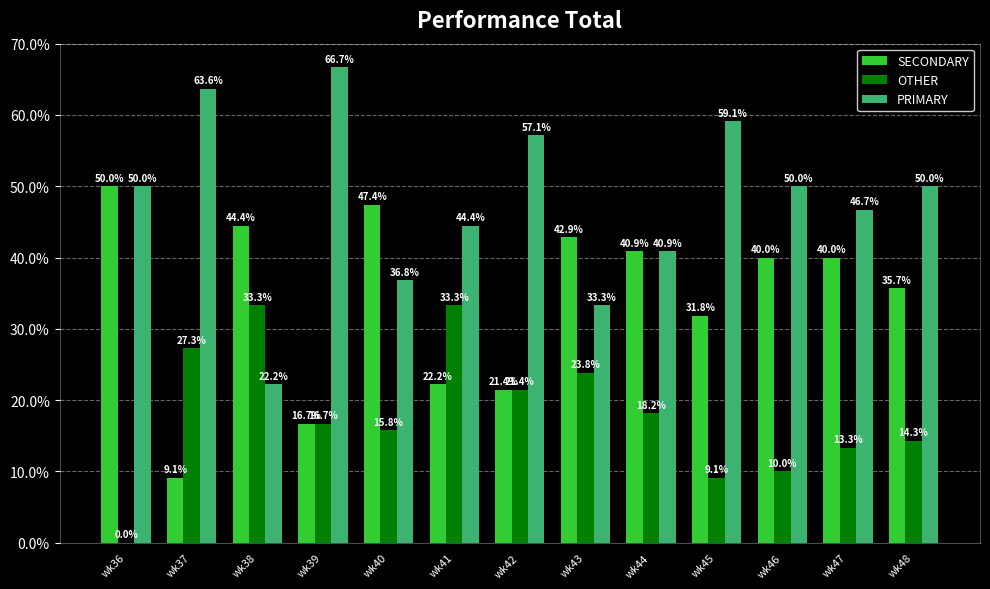

Reading right to left, transcribe all the data shown in this chart.

SECONDARY: wk48=35.7	wk47=40.0	wk46=40.0	wk45=31.8	wk44=40.9	wk43=42.9	wk42=21.4	wk41=22.2	wk40=47.4	wk39=16.7	wk38=44.4	wk37=9.1	wk36=50.0
OTHER: wk48=14.3	wk47=13.3	wk46=10.0	wk45=9.1	wk44=18.2	wk43=23.8	wk42=21.4	wk41=33.3	wk40=15.8	wk39=16.7	wk38=33.3	wk37=27.3	wk36=0.0
PRIMARY: wk48=50.0	wk47=46.7	wk46=50.0	wk45=59.1	wk44=40.9	wk43=33.3	wk42=57.1	wk41=44.4	wk40=36.8	wk39=66.7	wk38=22.2	wk37=63.6	wk36=50.0